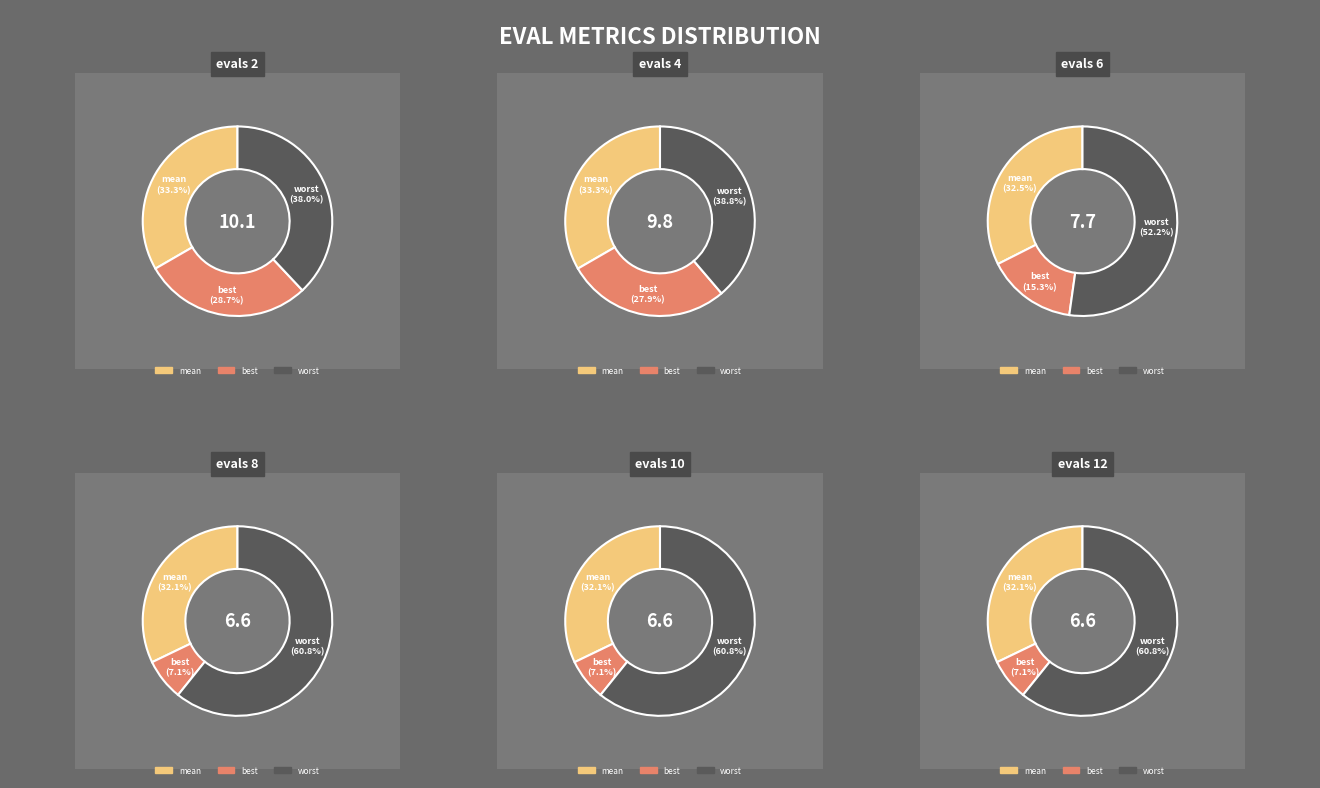

What percentage do 8 and 4 together represent?

17.7%